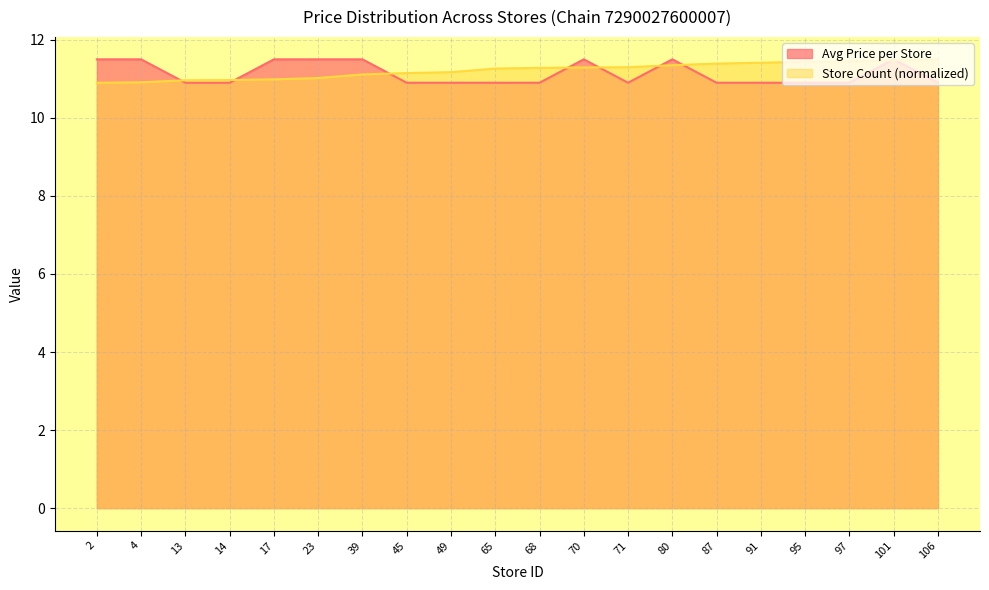

Which series ends up on top after the final intersection of Avg Price per Store and Store Count?

Store Count